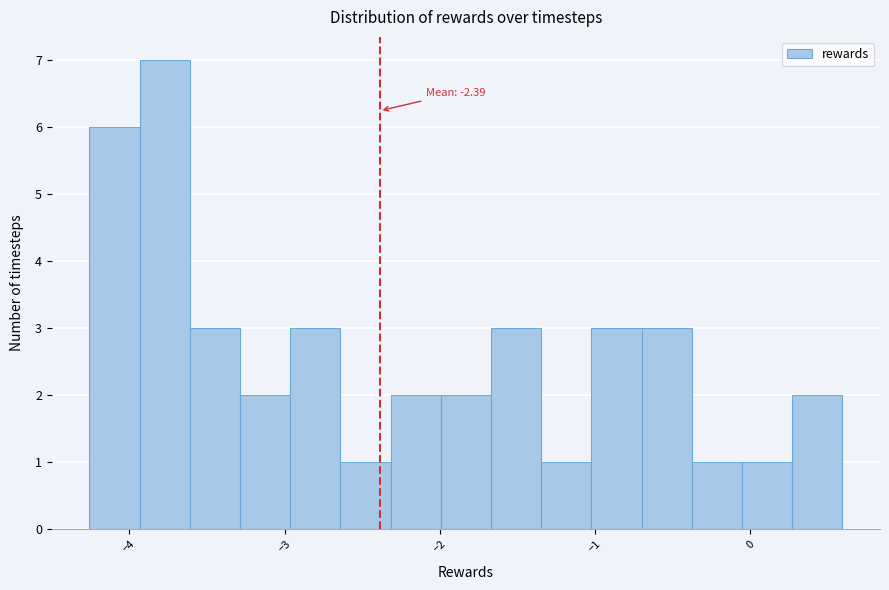

Around what value on the x-axis is the tallest bar? Give the approximate position of its centre, as read against the axis.

-3.8